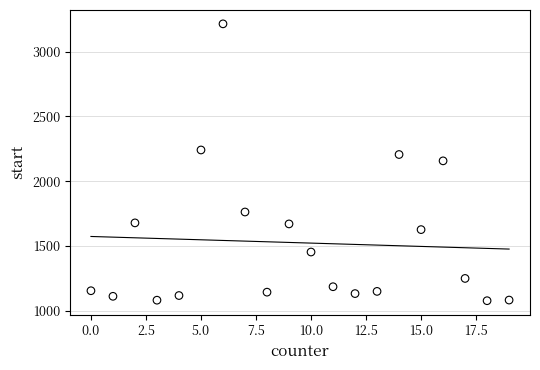

What is the range of X values (max minus min)?

19